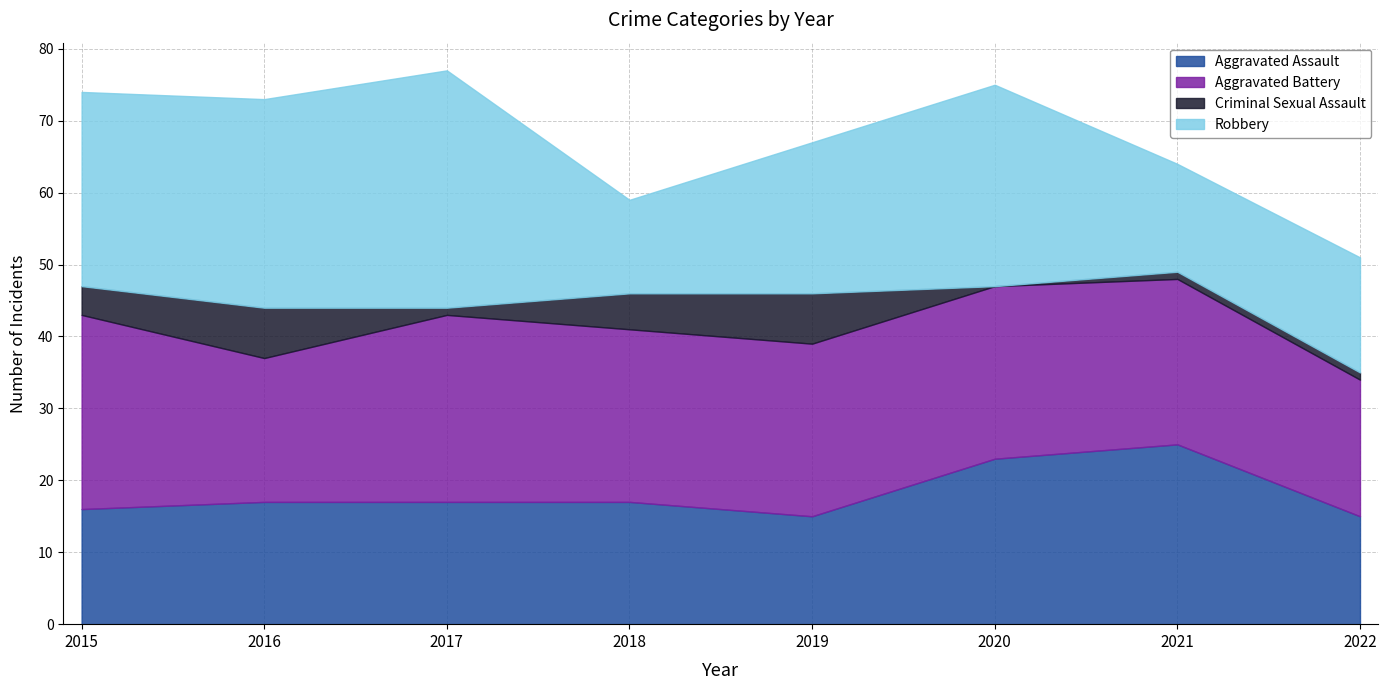

What is the difference between the Aggravated Battery values at 2015 and 2019?

3